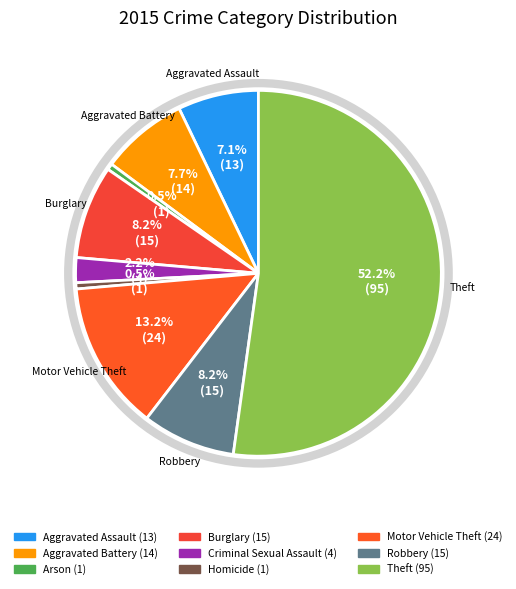

Which category has the biggest portion of the pie?

Theft